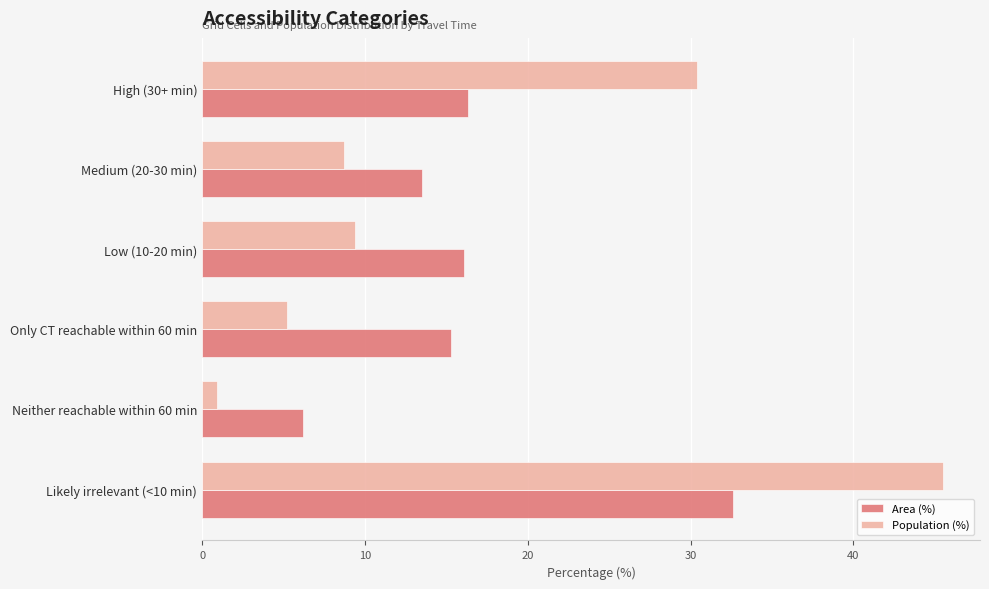

What is the difference between the maximum and minimum values in the Population (%) series?

44.6